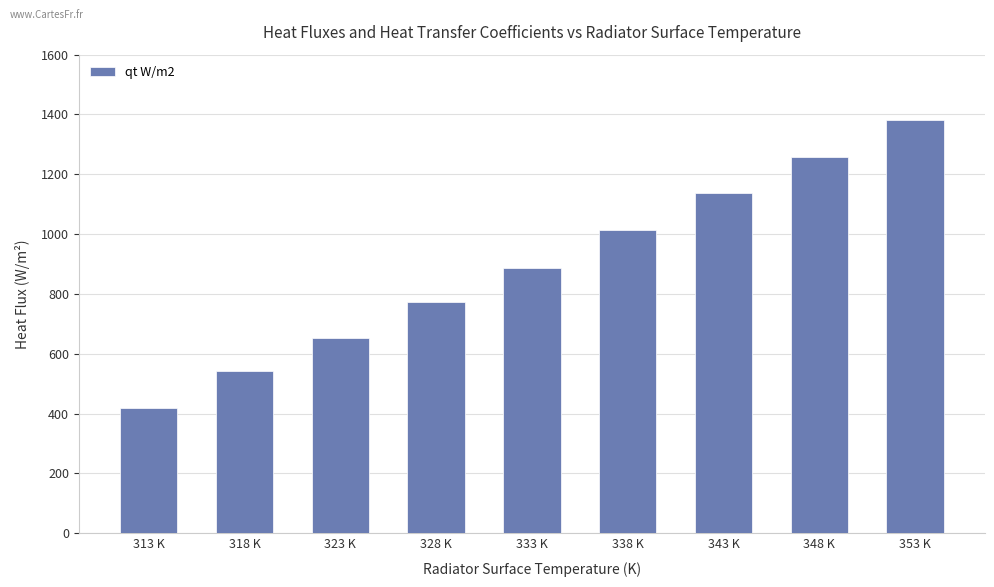

How many bars are there in total?

9